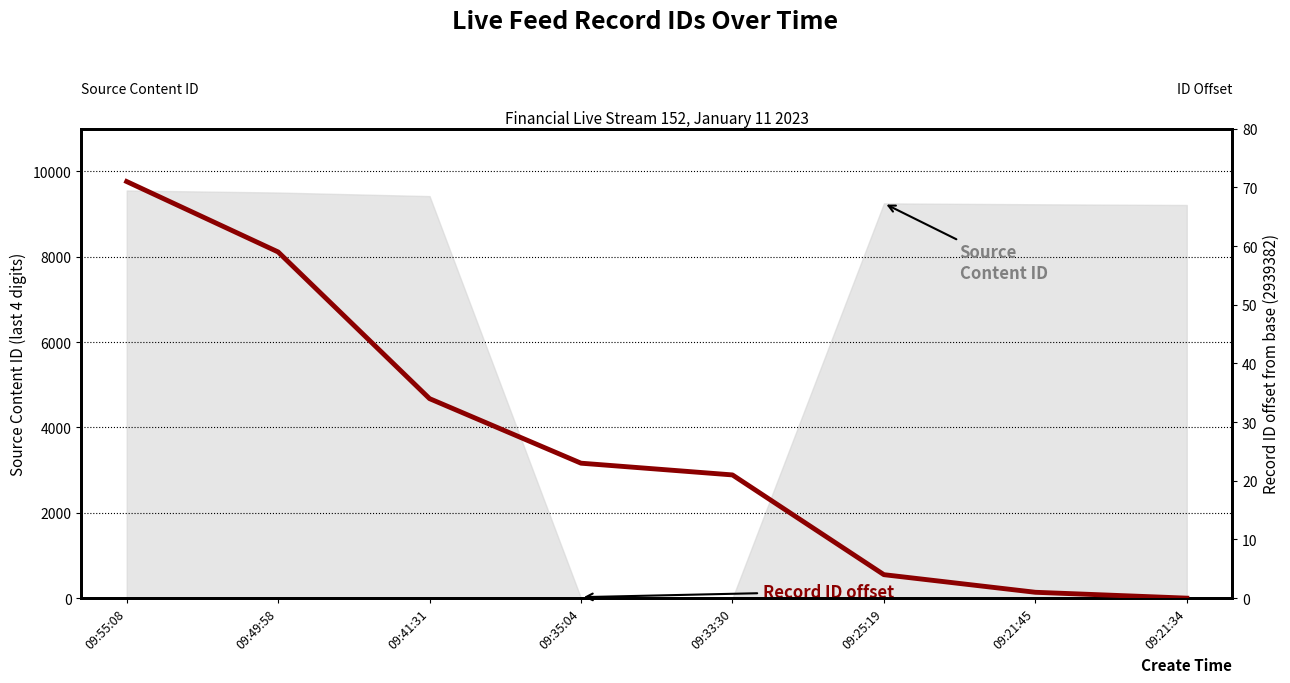

Rank the categories by value from lowest to highest.

09:21:34, 09:21:45, 09:25:19, 09:33:30, 09:35:04, 09:41:31, 09:49:58, 09:55:08